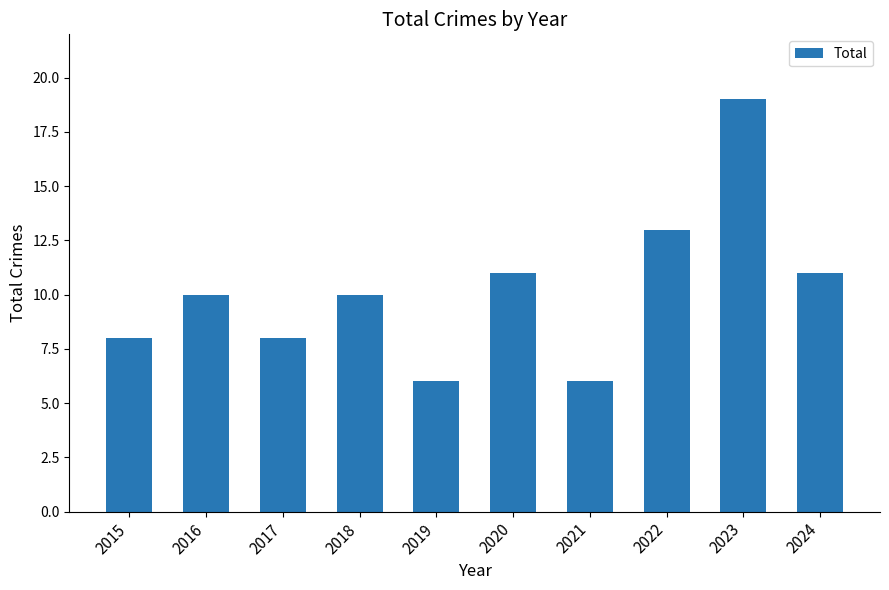

What is the difference between the maximum and minimum values?

13